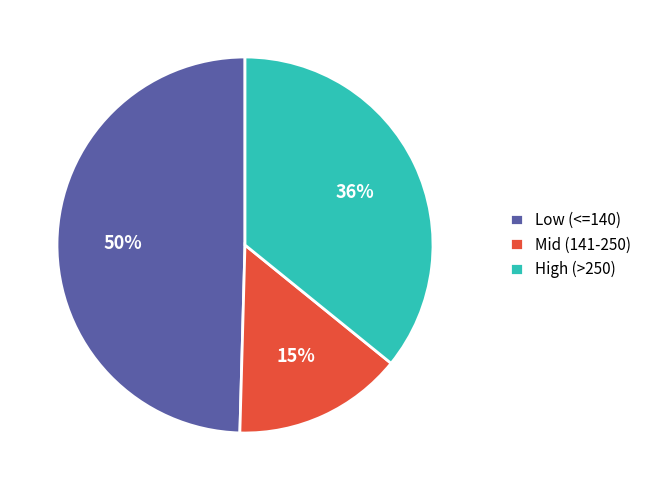

How many segments does this pie chart have?

3